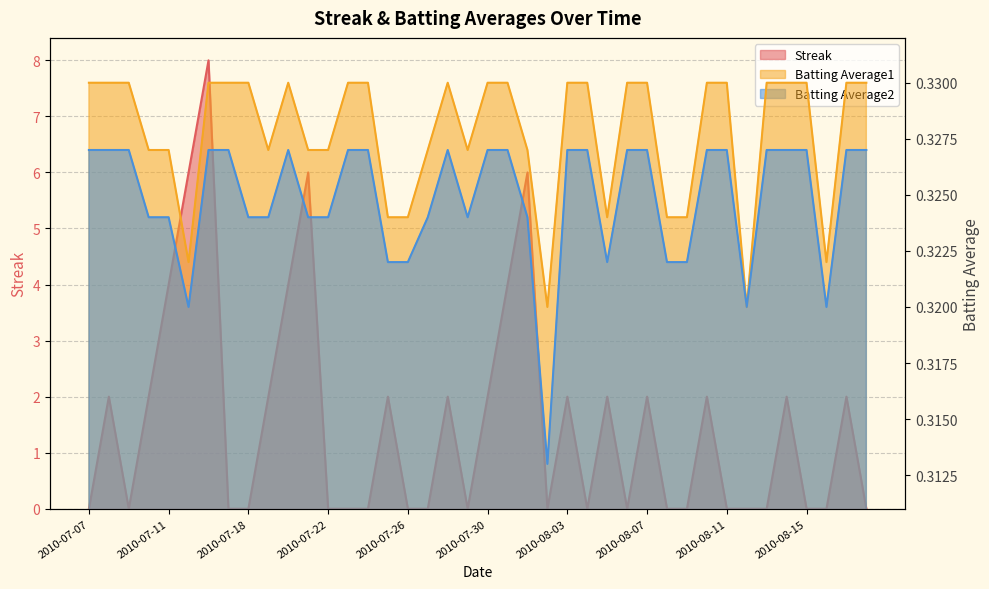

Rank the categories by Batting Average1 value from highest to lowest.

2010-07-07, 2010-07-08, 2010-07-09, 2010-07-16, 2010-07-17, 2010-07-18, 2010-07-20, 2010-07-23, 2010-07-24, 2010-07-28, 2010-07-30, 2010-07-31, 2010-08-03, 2010-08-04, 2010-08-06, 2010-08-07, 2010-08-10, 2010-08-11, 2010-08-13, 2010-08-14, 2010-08-15, 2010-08-17, 2010-08-18, 2010-07-10, 2010-07-11, 2010-07-19, 2010-07-21, 2010-07-22, 2010-07-27, 2010-07-29, 2010-08-01, 2010-07-25, 2010-07-26, 2010-08-05, 2010-08-08, 2010-08-09, 2010-07-15, 2010-08-16, 2010-08-02, 2010-08-12